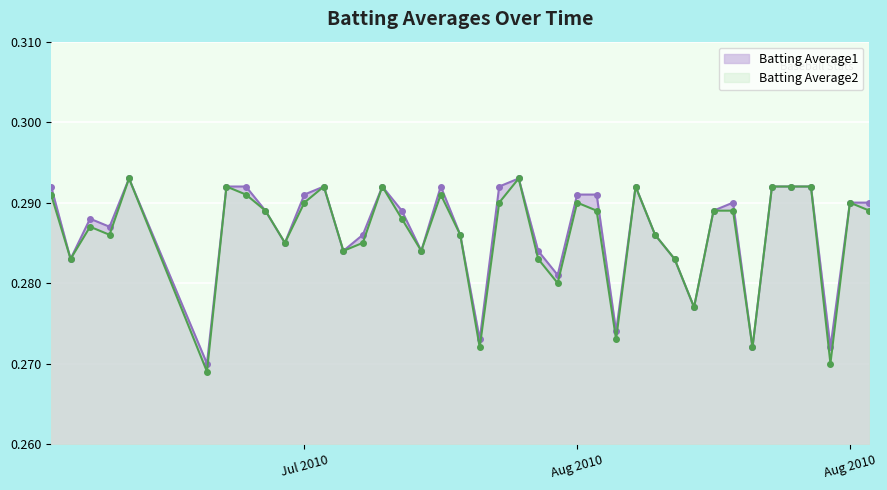

True or false: Batting Average2 has a value of 0.4 at 29.

False